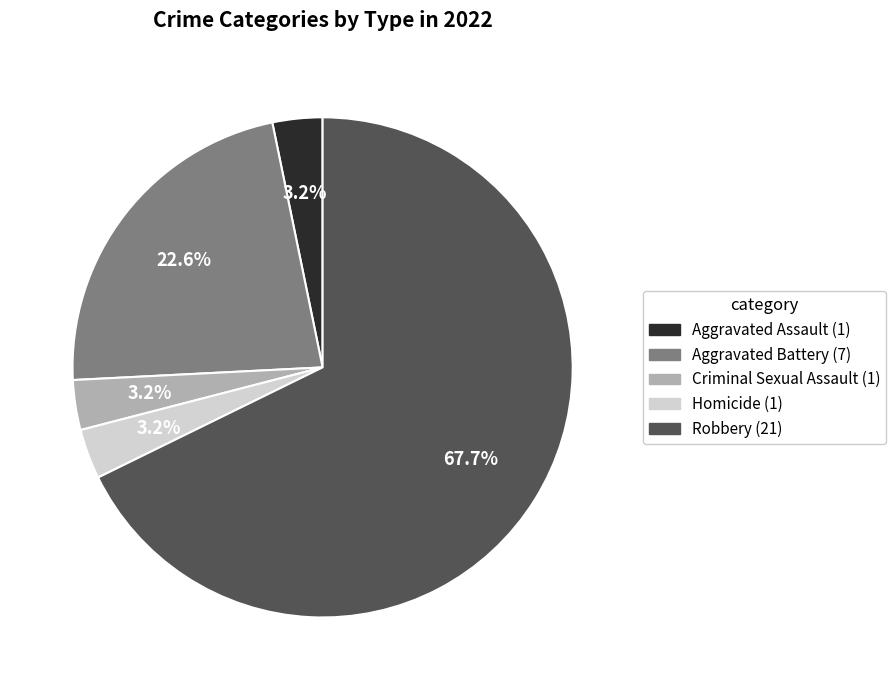

Is there any slice that represents more than half of the pie?

Yes